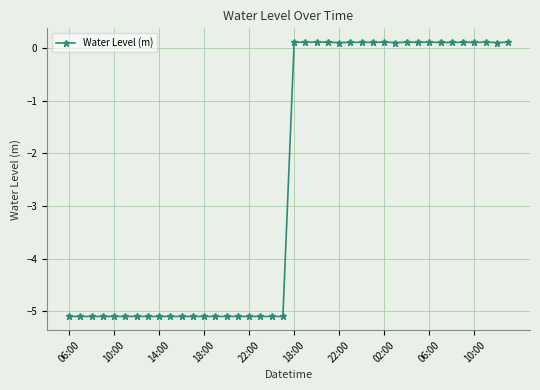

What is the smallest value displayed?

-5.1